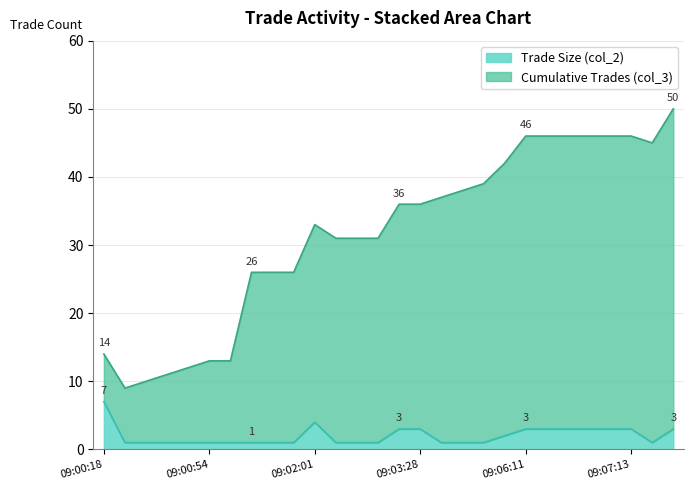

At how many categories does at least one series exceed 48?

1